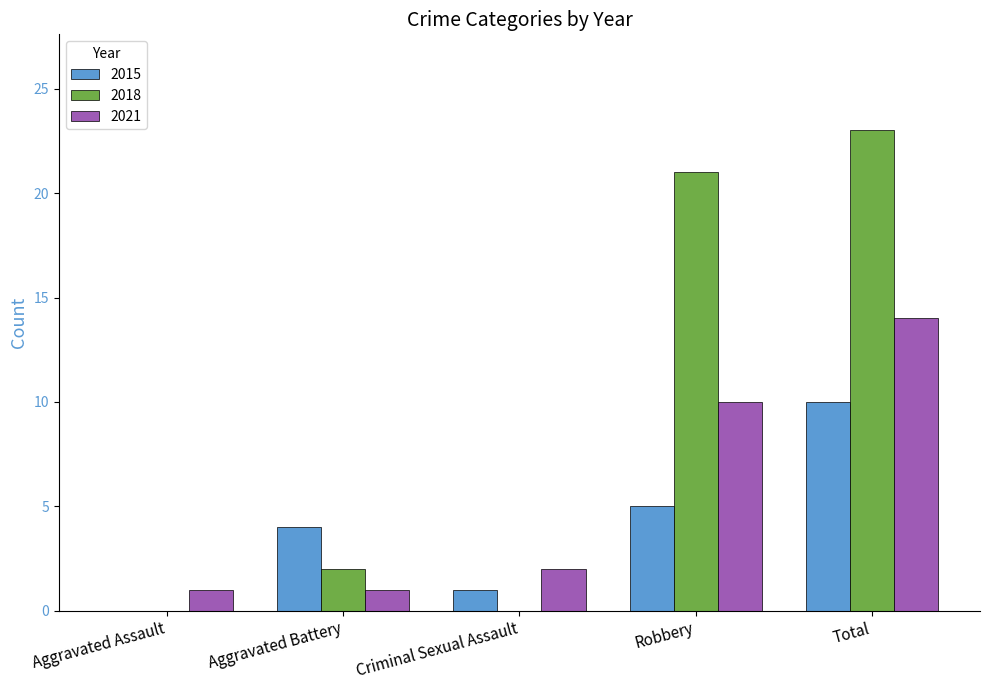

What is the total value across all series at Aggravated Assault?

1